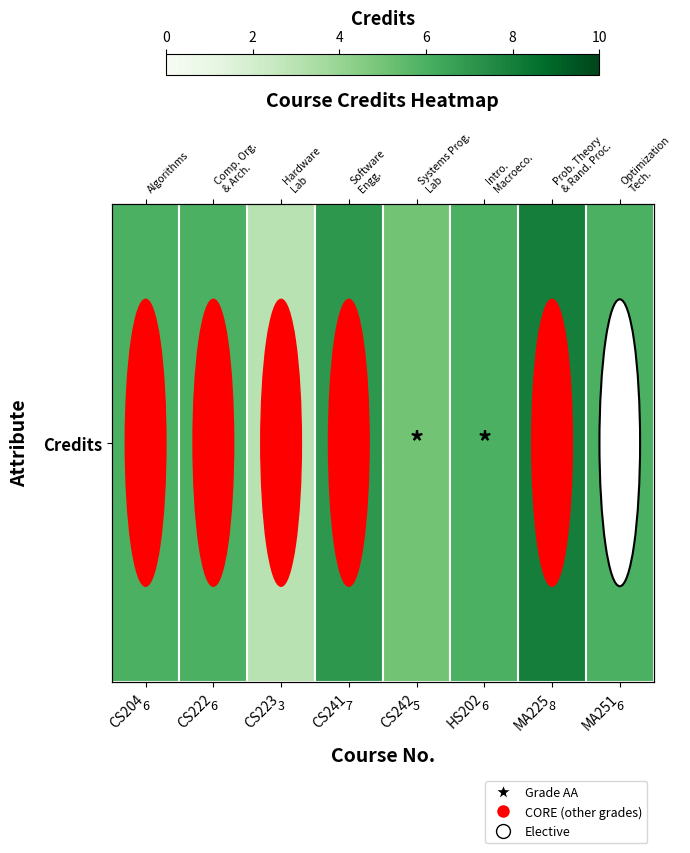

What is the sum of the values at CS223 and MA225?

11